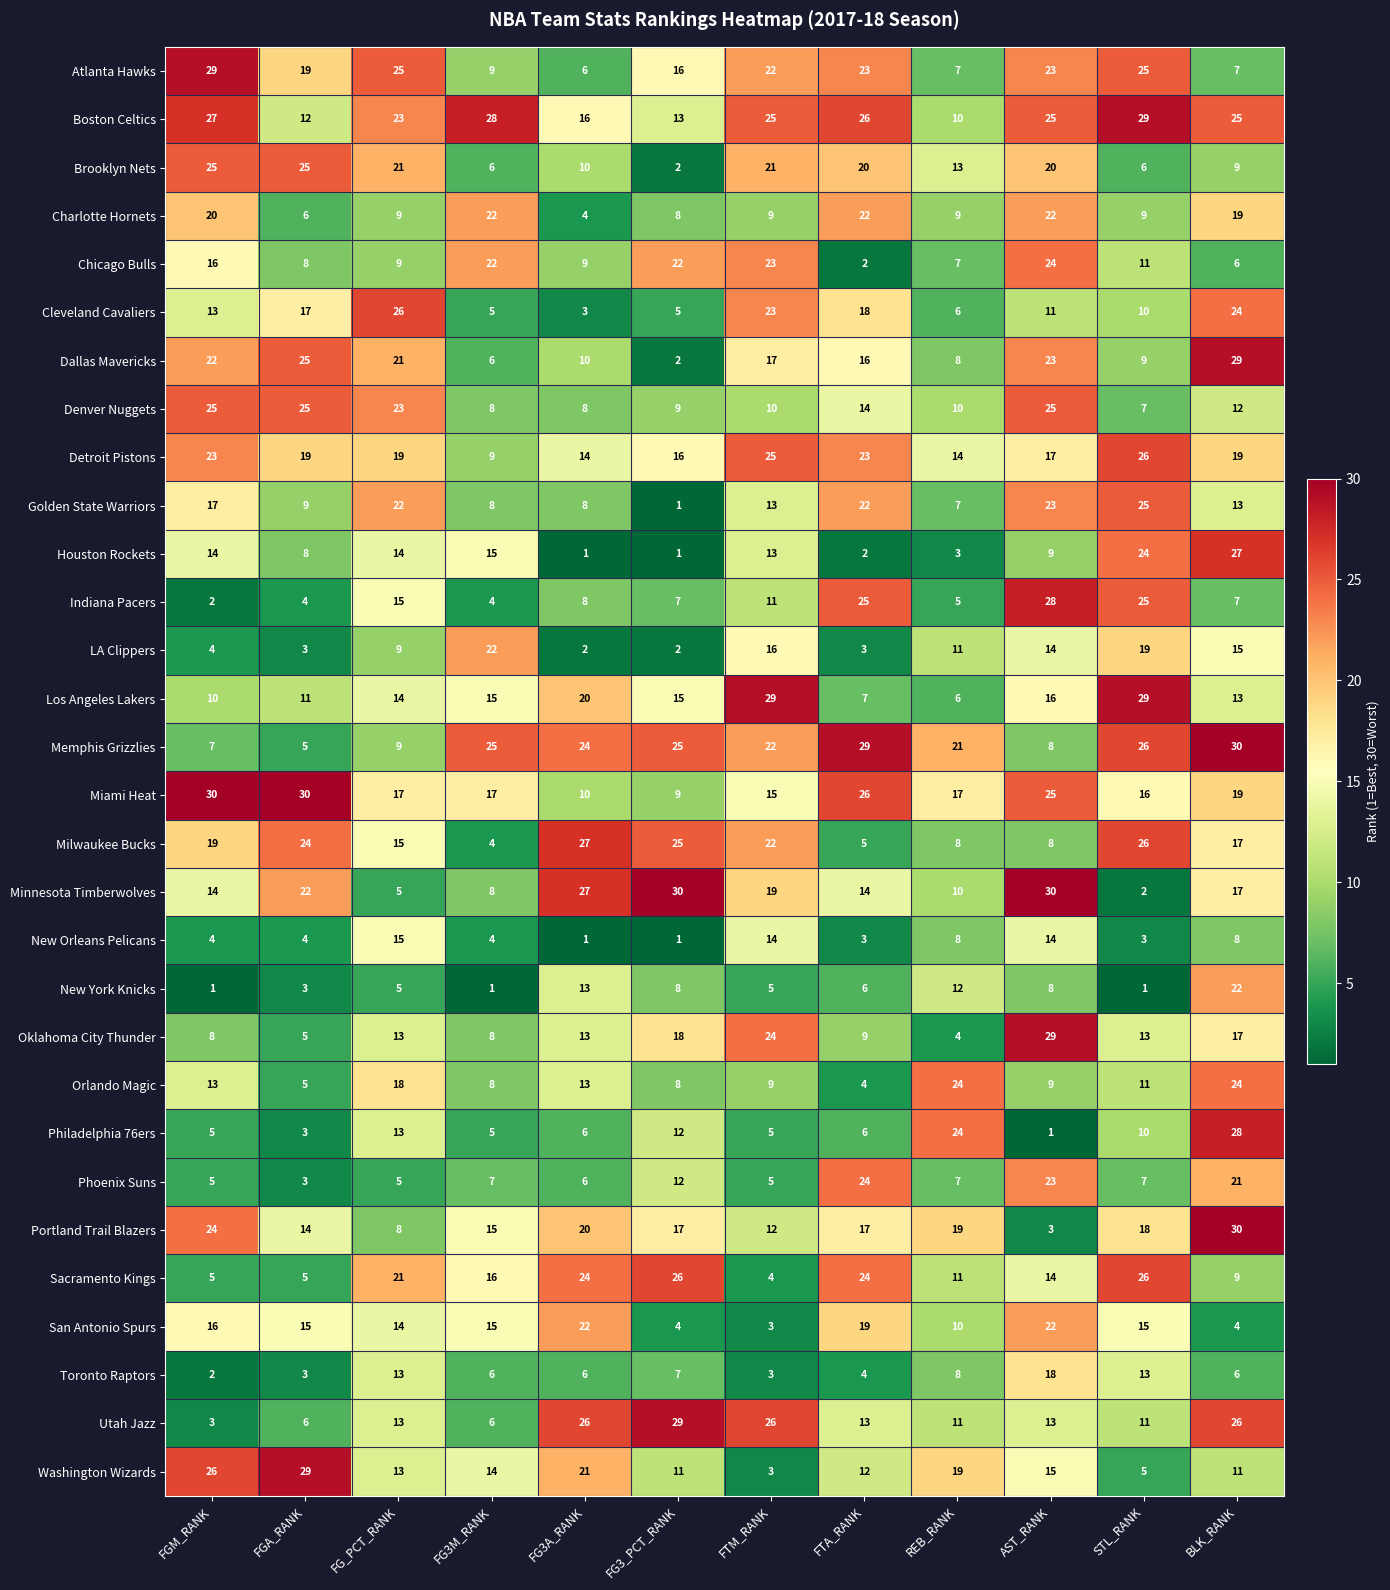

Where is Atlanta Hawks nearest to the value 17?

FG3_PCT_RANK